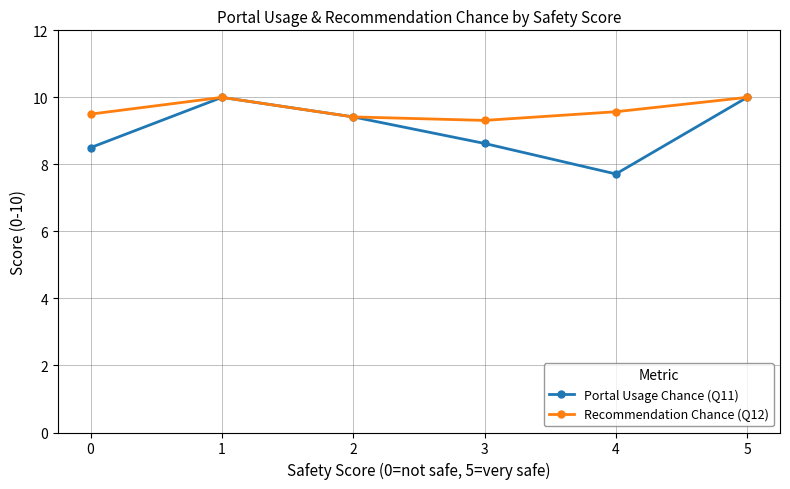

Rank the series by their average value, from highest to lowest.

Recommendation Chance (Q12), Portal Usage Chance (Q11)